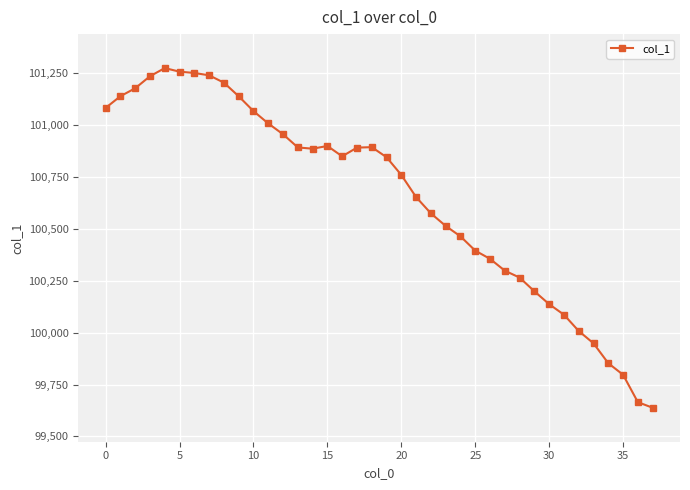

True or false: the data has more than 1 interior local peaks.

True